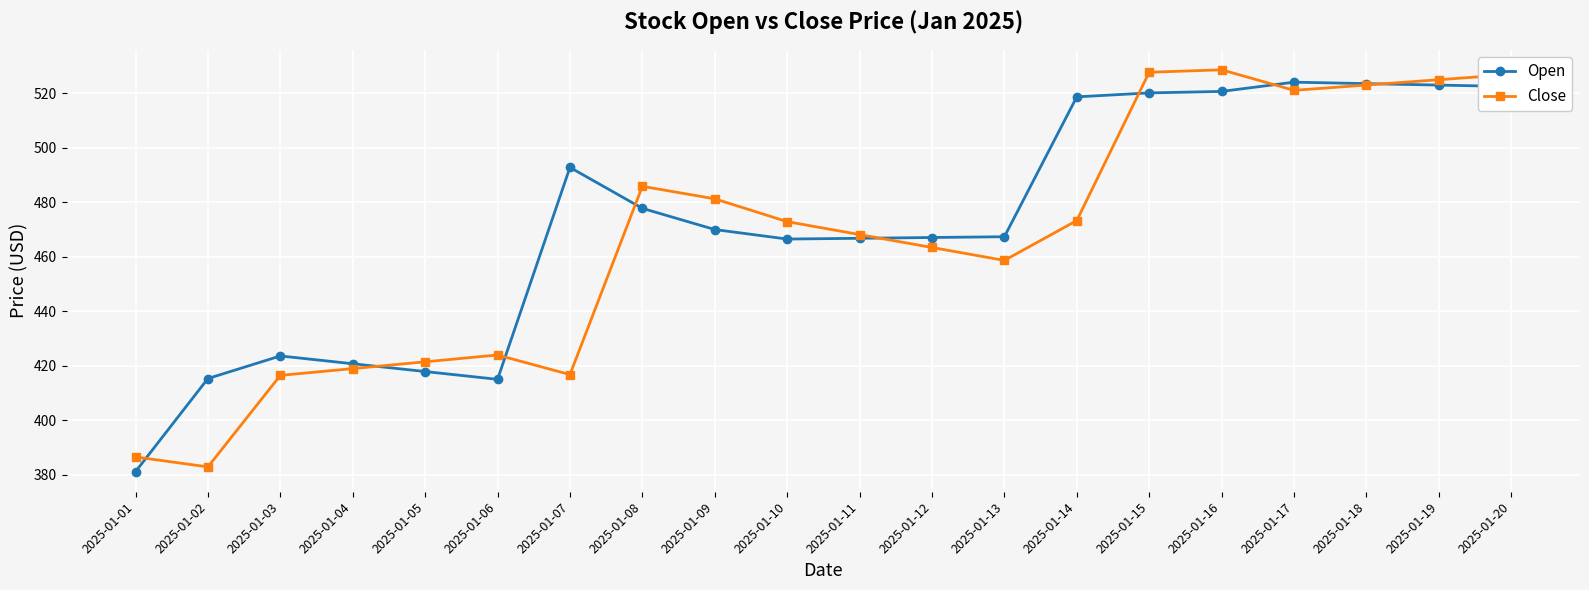

What is the value of the Open point at the 6th from the left?

415.0